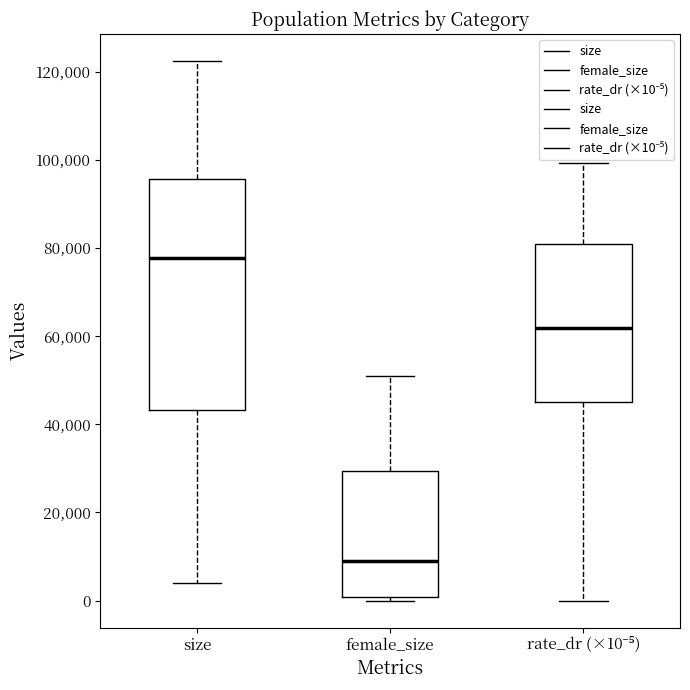

Which box has the lowest median line?

female_size